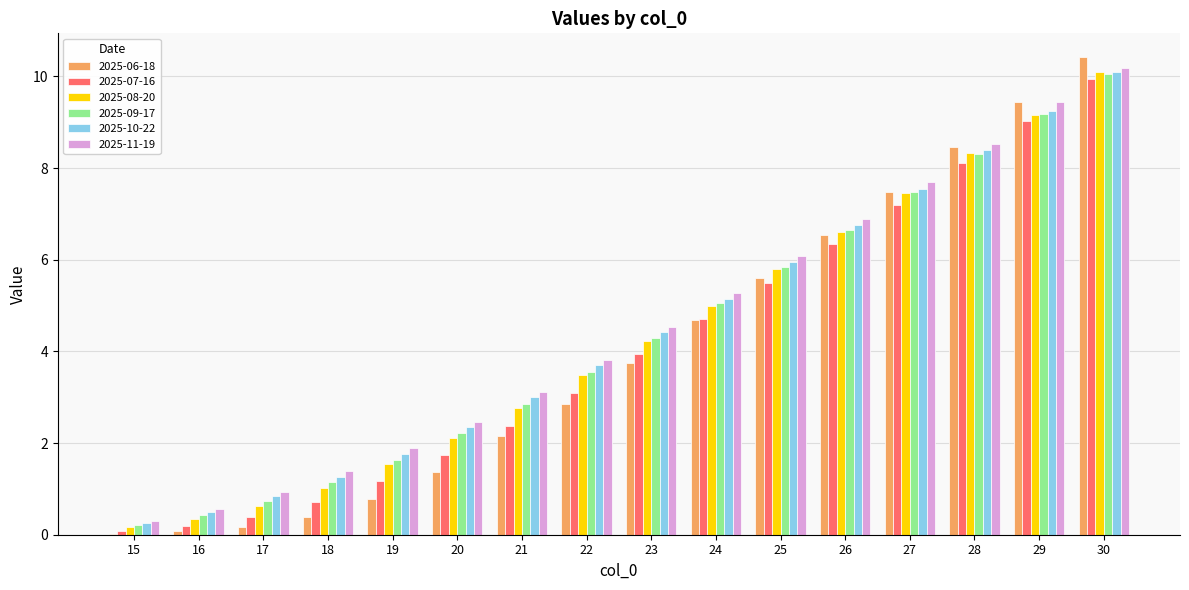

What are all the series names shown in the legend?

2025-06-18, 2025-07-16, 2025-08-20, 2025-09-17, 2025-10-22, 2025-11-19